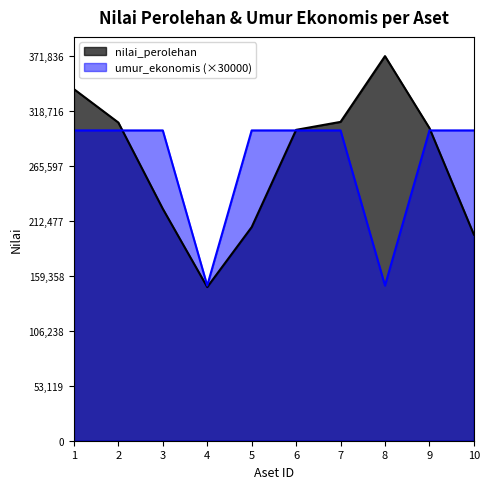

What is the difference between the nilai_perolehan values at 8 and 6?

71285